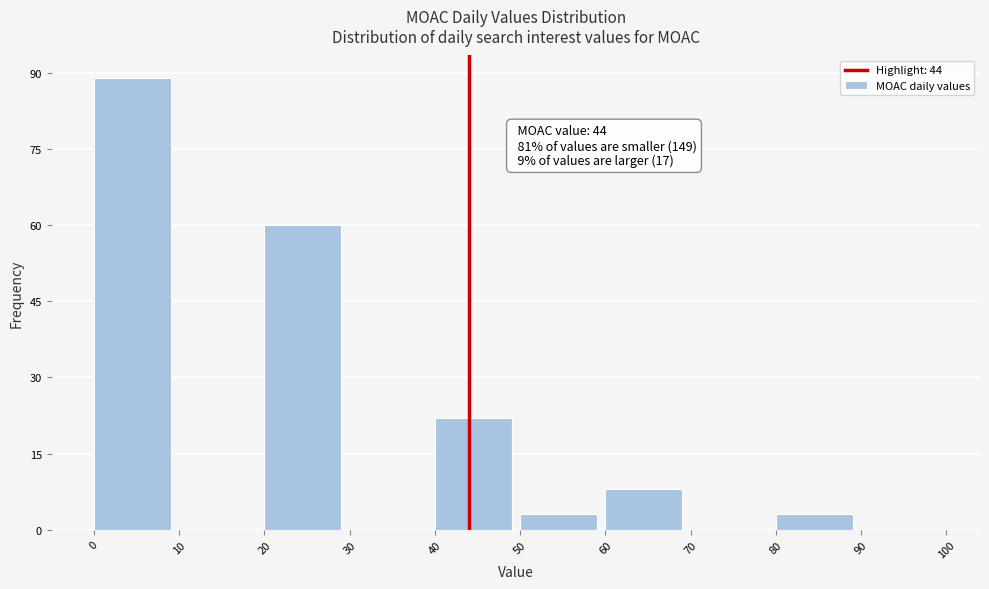

Over which range of the x-axis is the bar tallest?

0 to 10